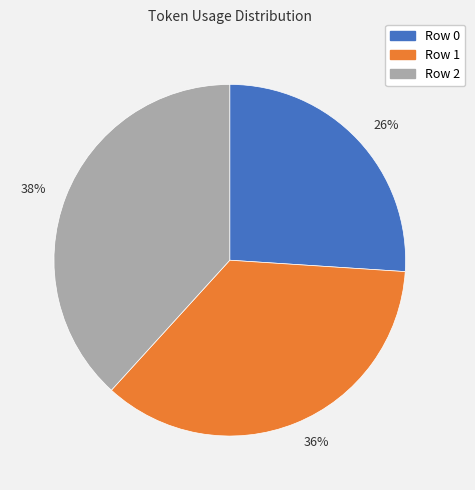

How many slices are in this pie chart?

3